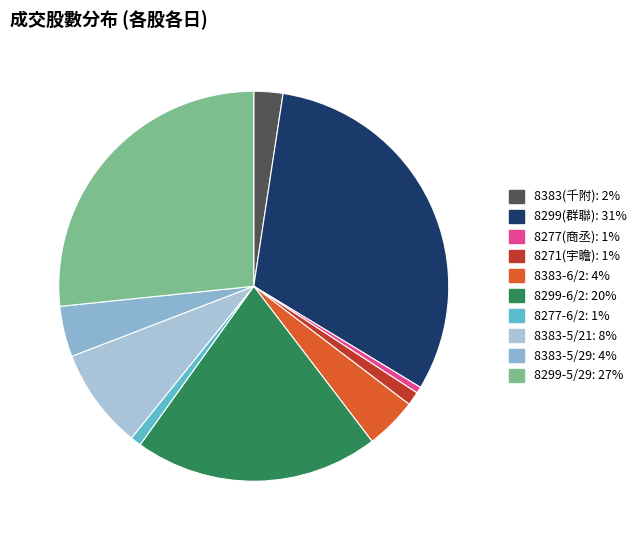

Combined, do 8383-5/21 and 8277-6/2 account for over 50%?

No